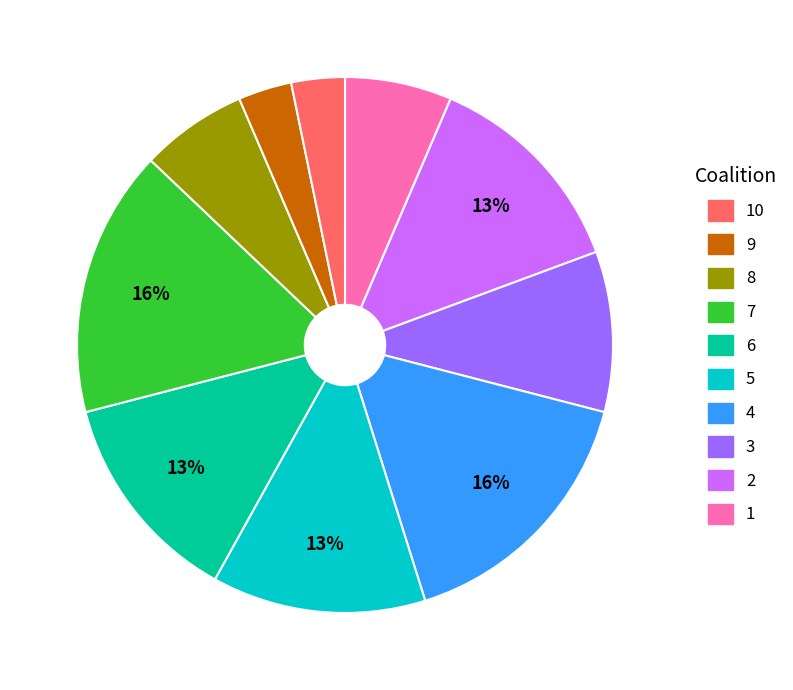

Is there a majority slice in this chart?

No